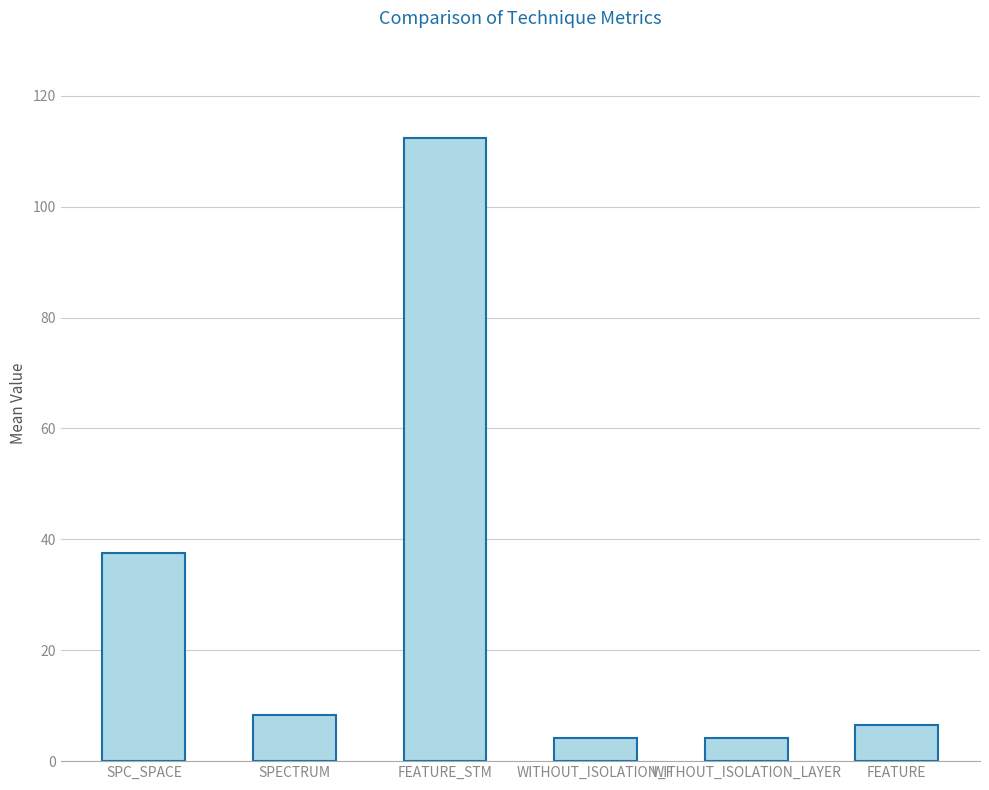

The chart shows a value of 10.2 at SPC_SPACE. True or false?

False